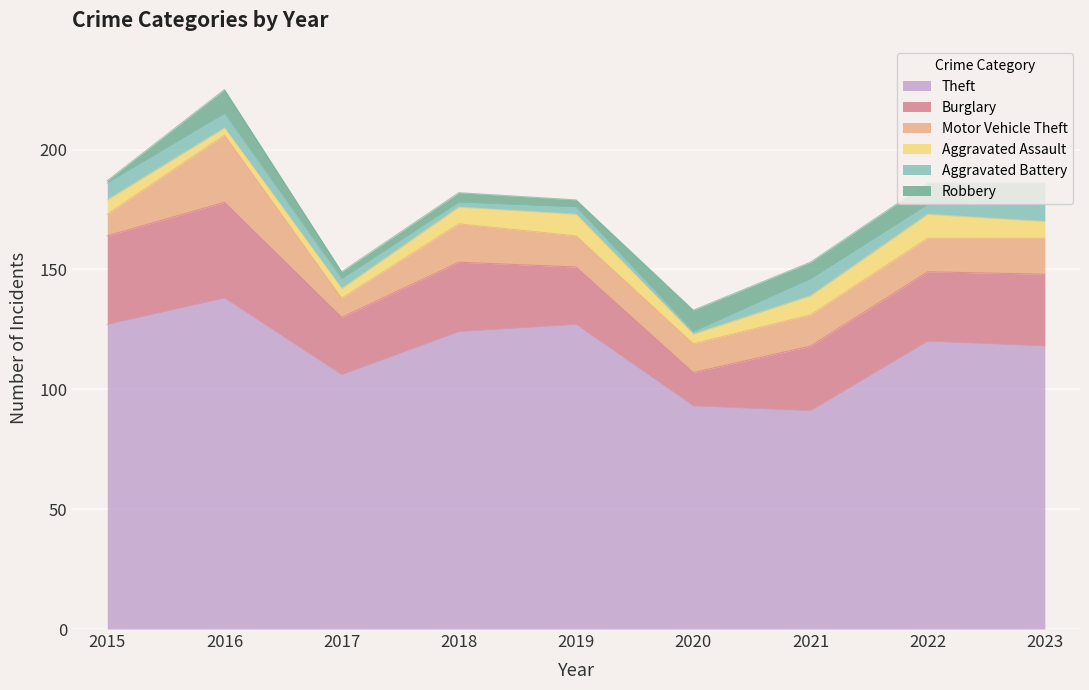

At which category does Burglary reach its first local valley?

2017